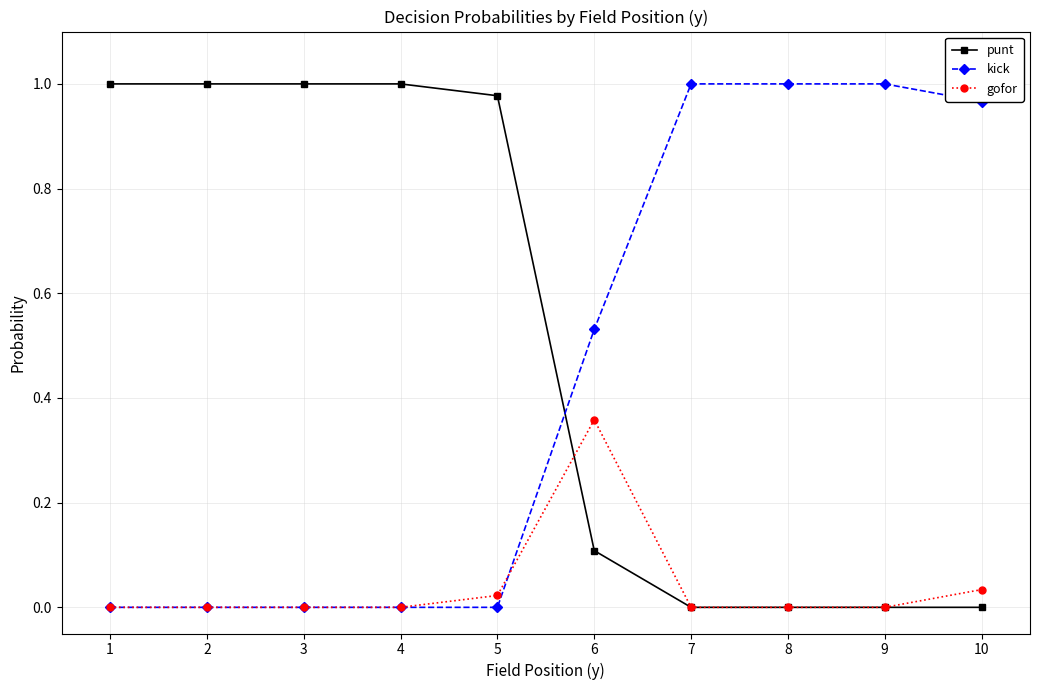

Which series has the largest total across all categories?

punt